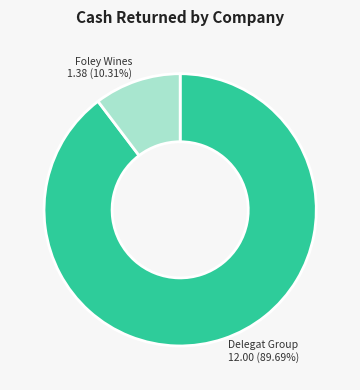

Is there any slice that represents more than half of the pie?

Yes